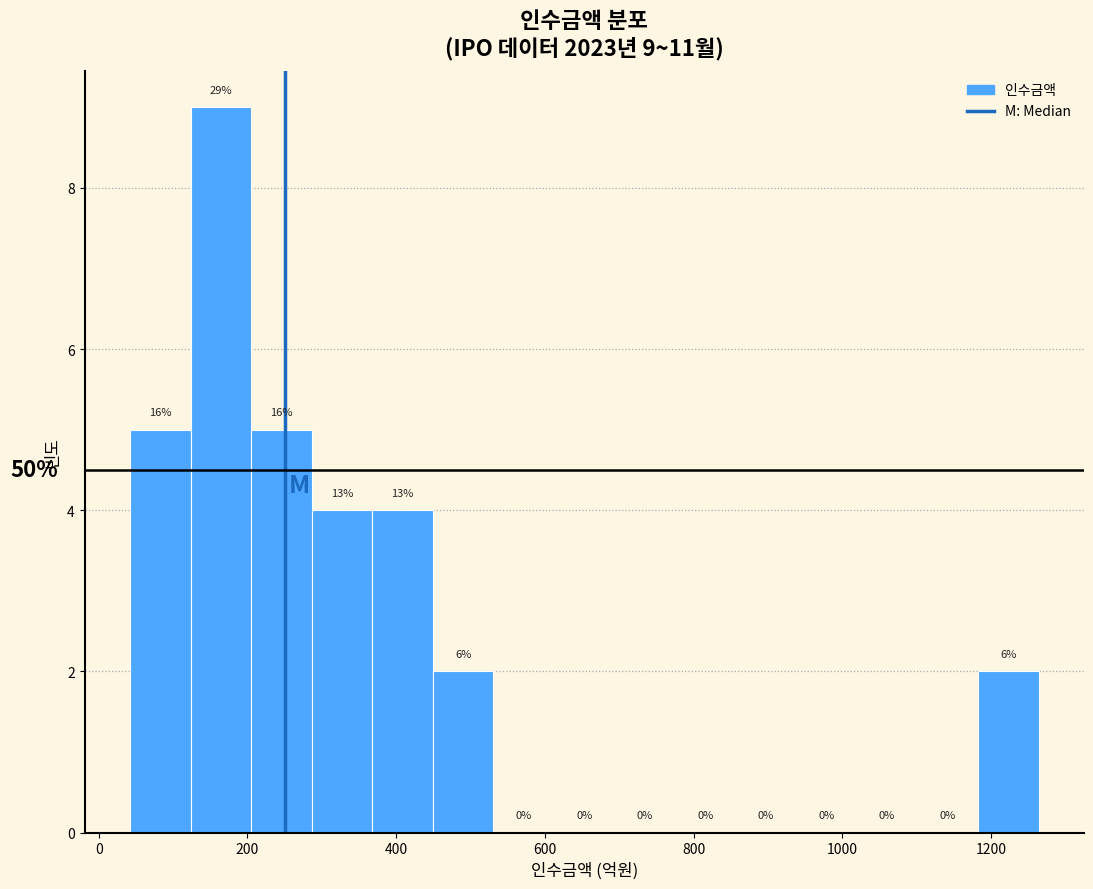

Which range on the x-axis has the tallest bar?

120 to 200